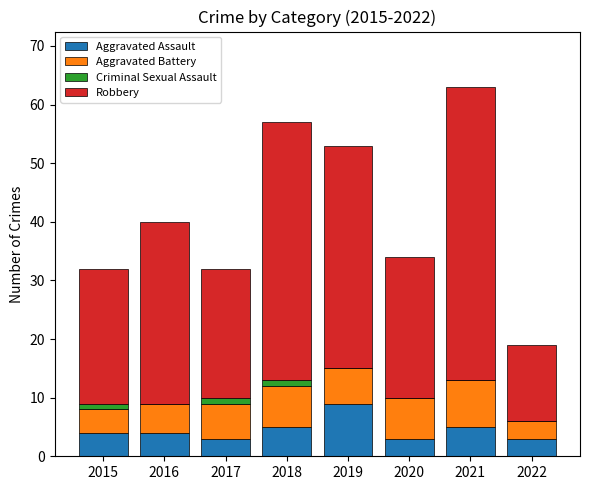

Count the number of data series in this chart.

4